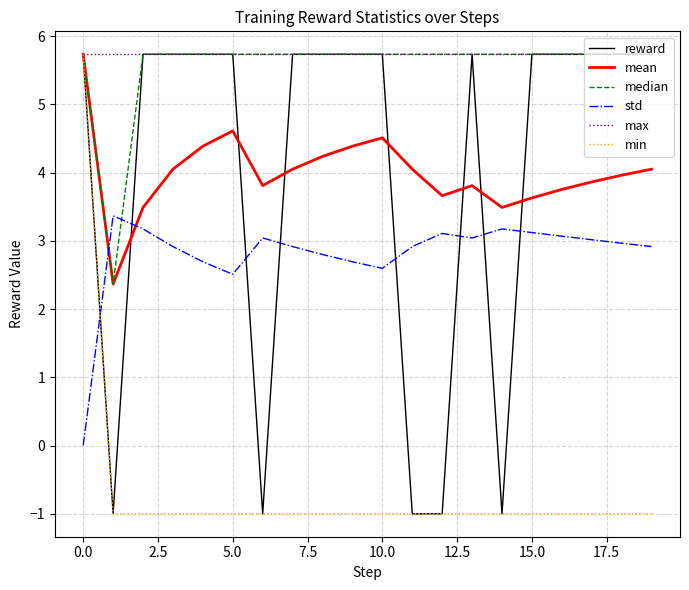

What is the minimum value for median?

2.4